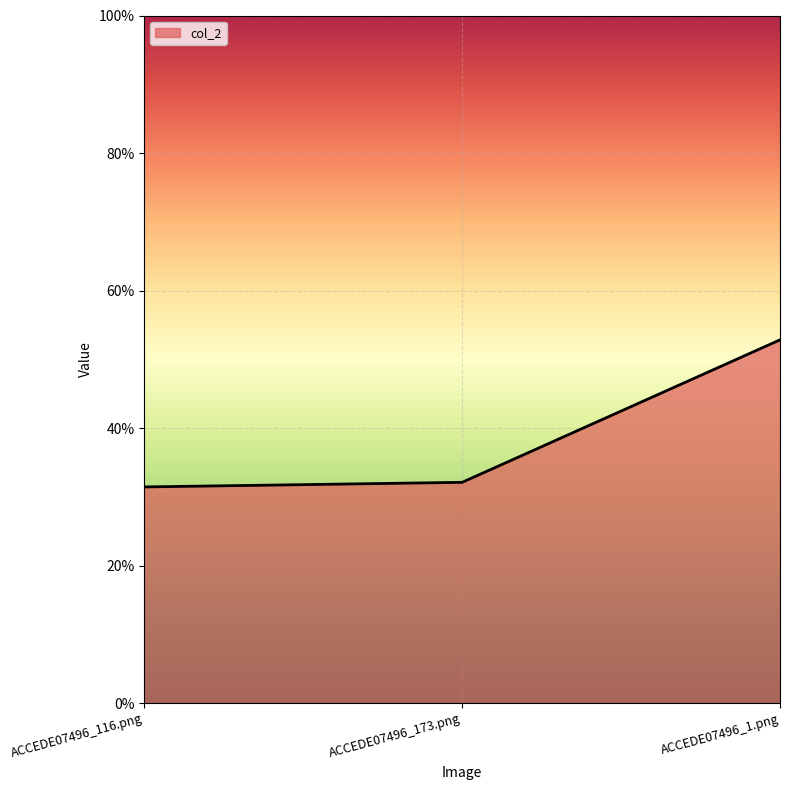

Does the chart display data point markers on the line(s)?

No